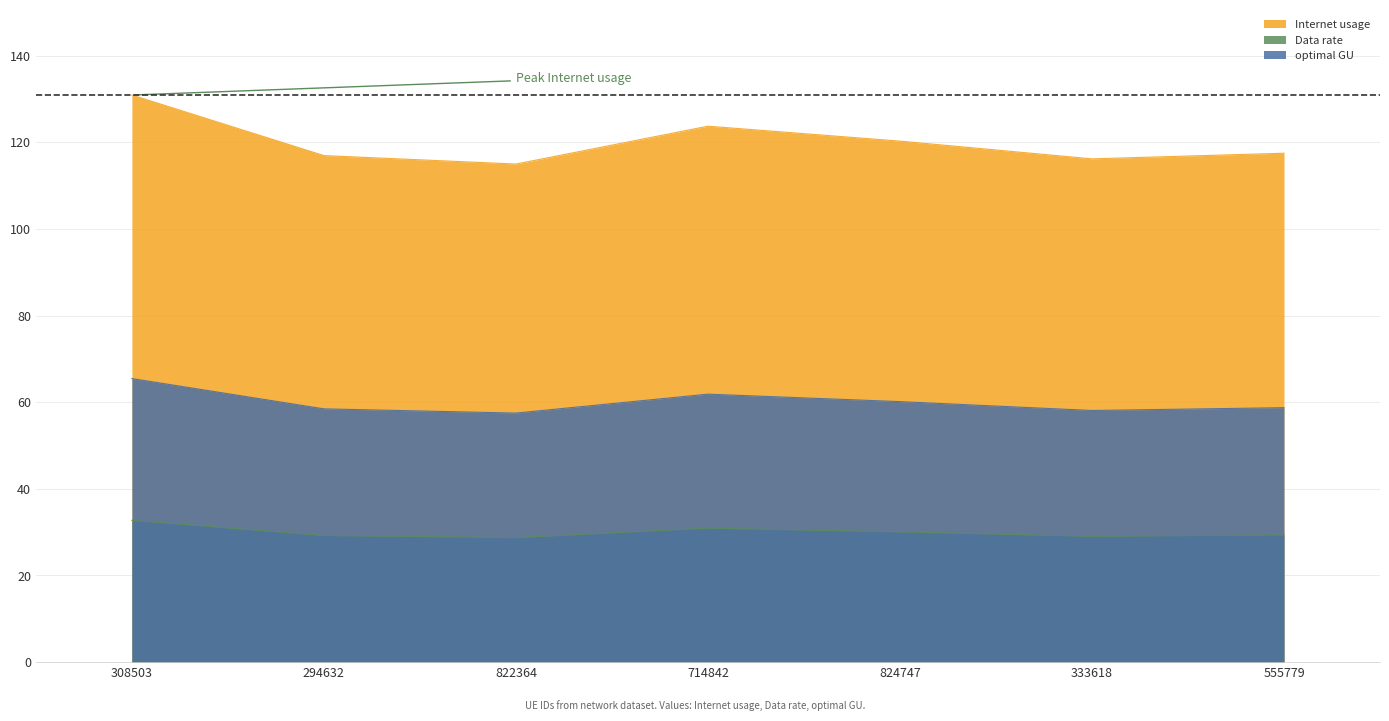

Is the value of Data rate at 822364 greater than the value of optimal GU at 822364?

No